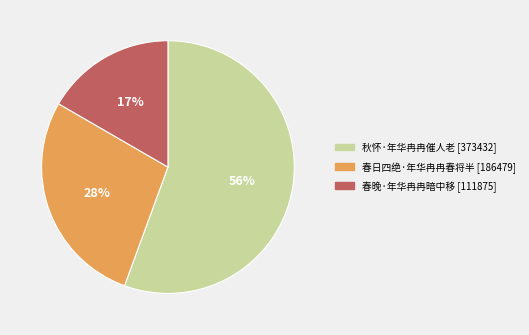

Which has a higher value, 春日四绝·年华冉冉春将半 or 春晚·年华冉冉暗中移?

春日四绝·年华冉冉春将半